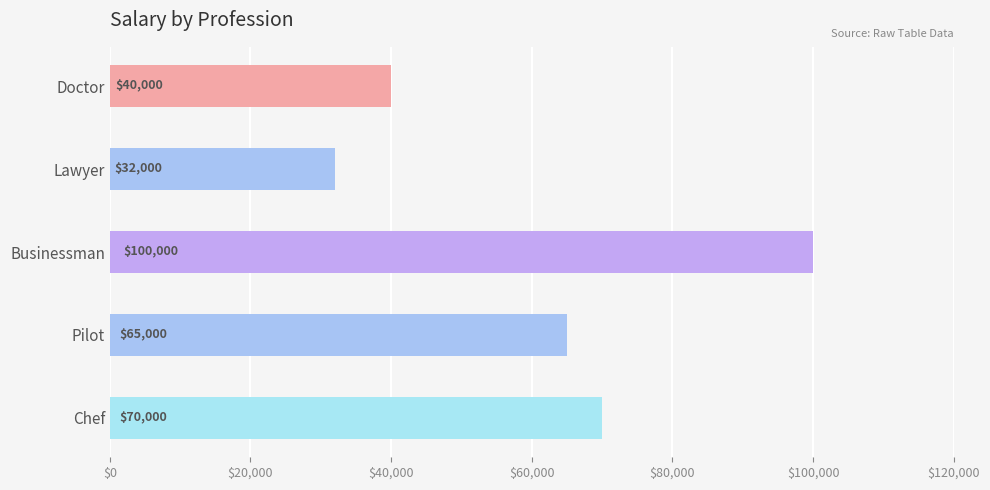

What is the greatest value displayed?

100000